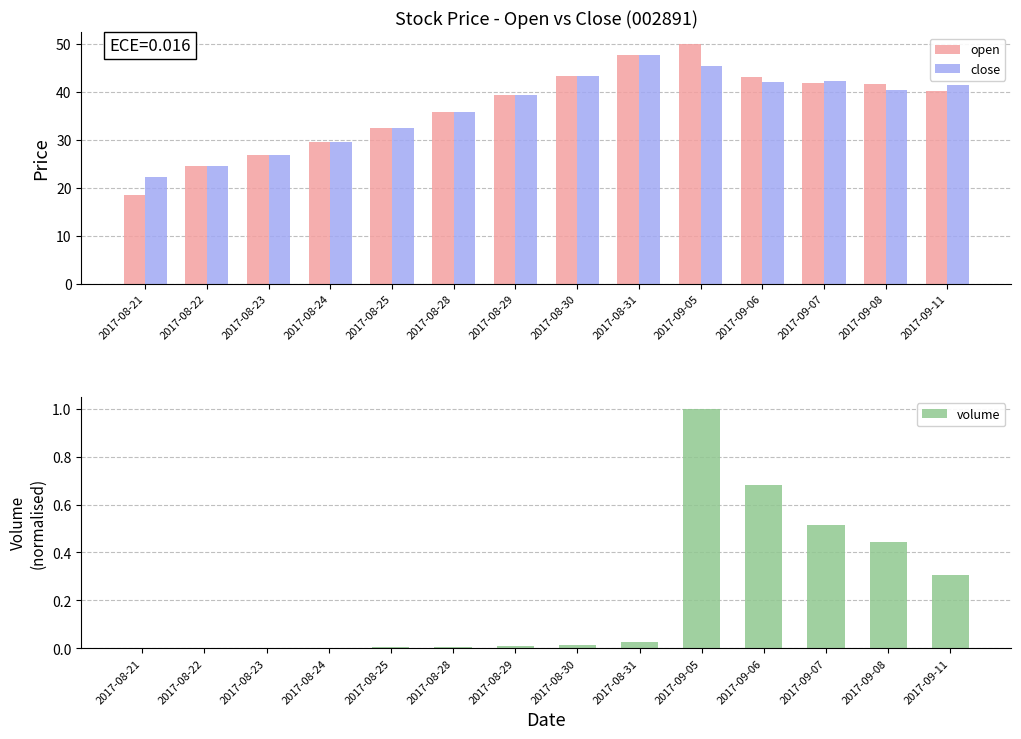

How many groups of bars are there?

14